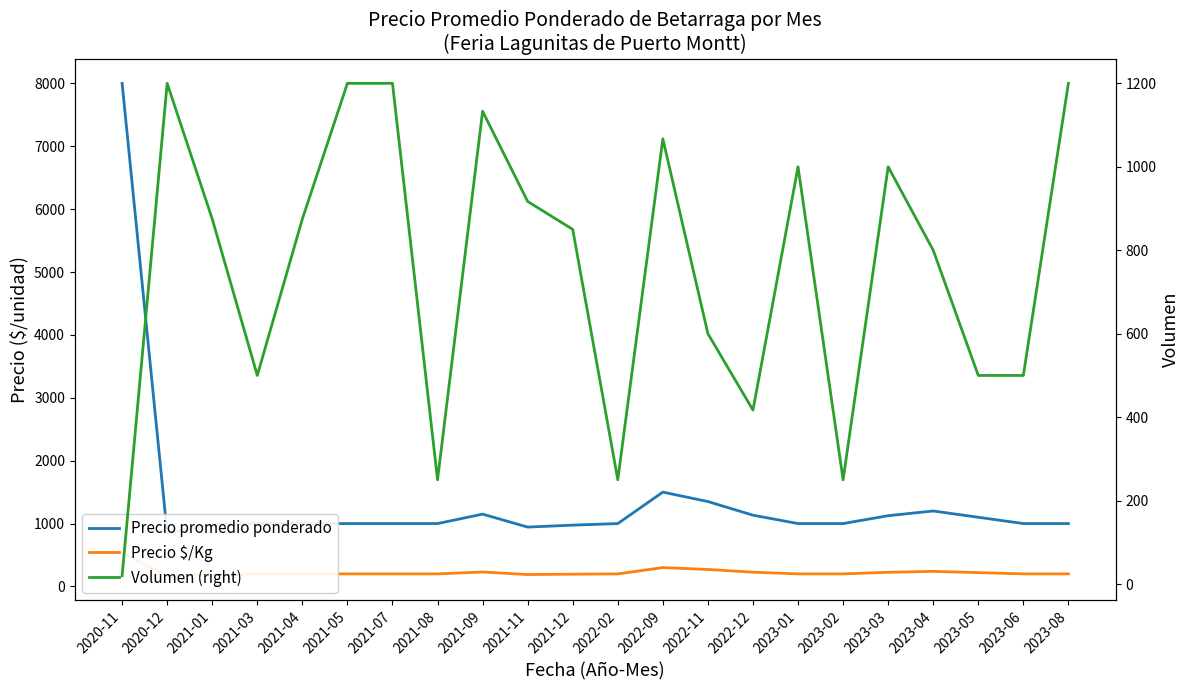

List the series in order of their overall mean, highest first.

Precio promedio ponderado, Volumen (right), Precio $/Kg